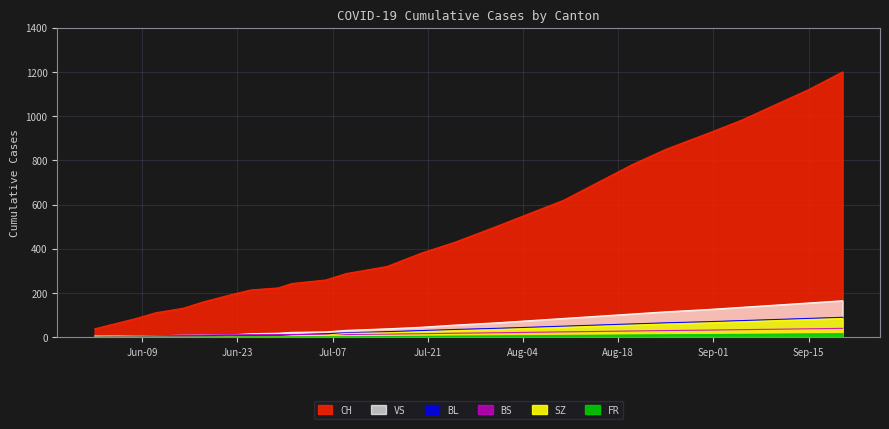

What is the difference between the SZ values at 2020-06-29 and 2020-07-15?

18